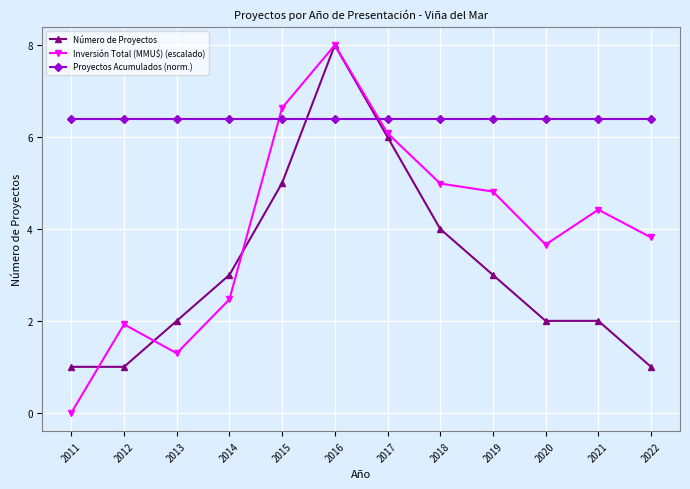

How many positive values does the Inversión Total (MMU$) (escalado) series have?

11